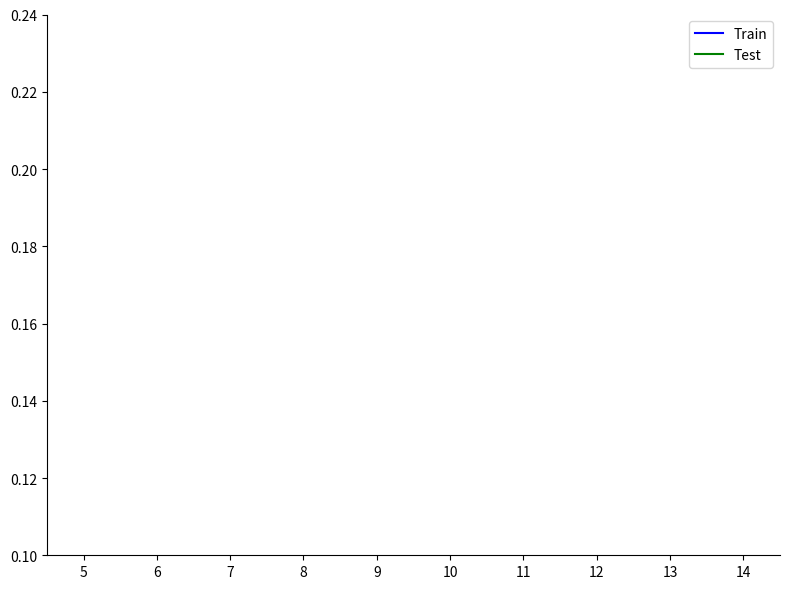

What are all the series names shown in the legend?

Train, Test